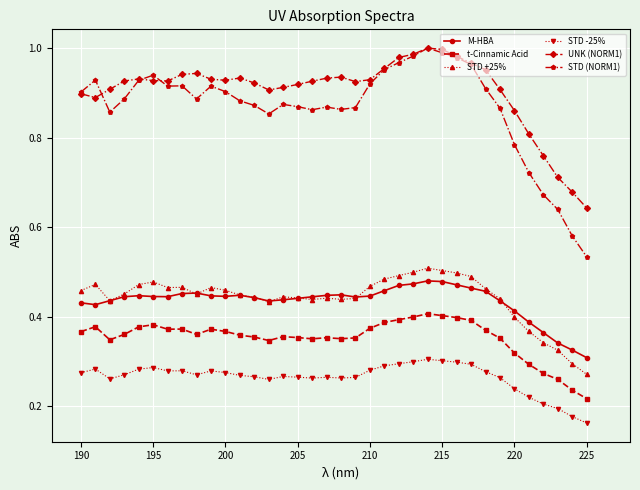

True or false: UNK (NORM1) and STD +25% intersect in this chart.

False